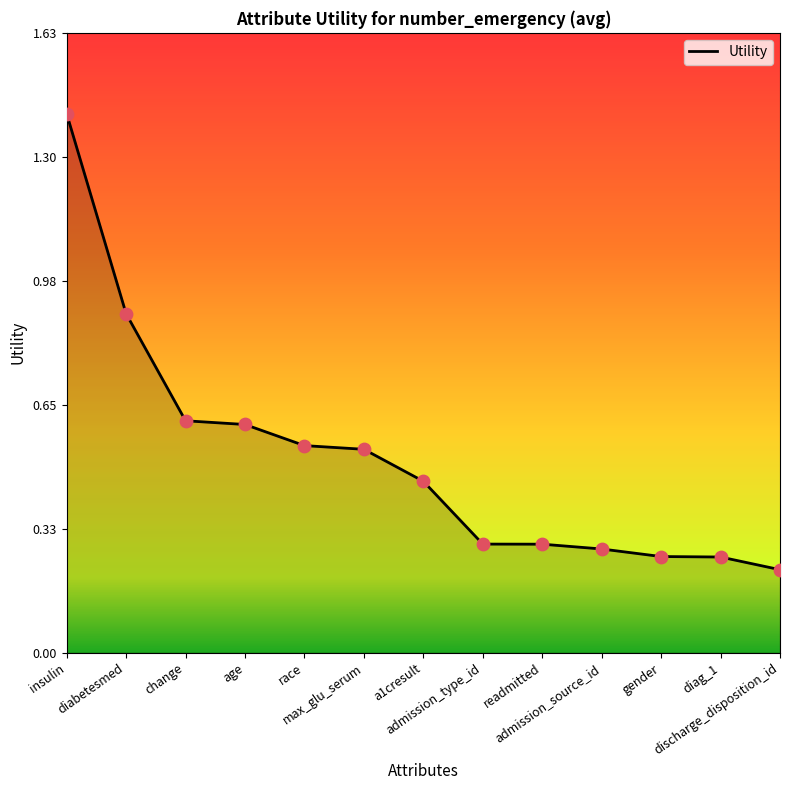

Which has a higher value, change or max_glu_serum?

change